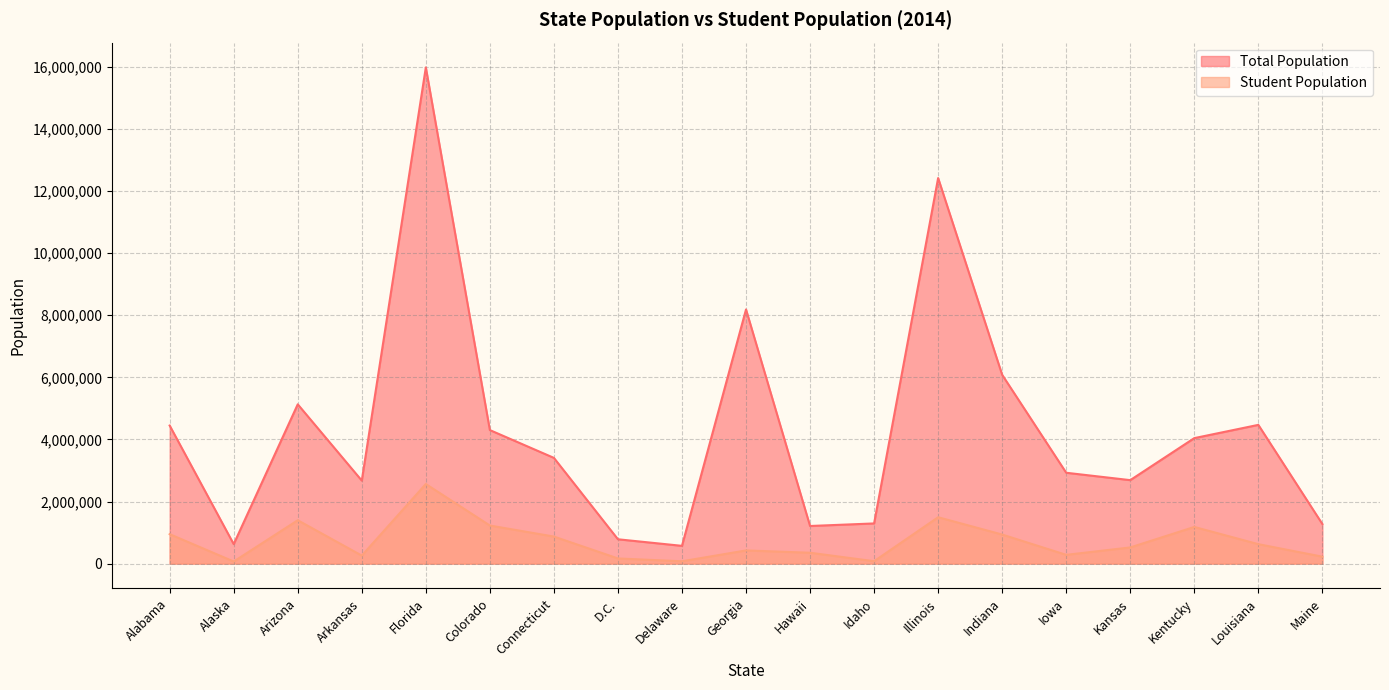

What is the label of the 2nd point from the right?

Louisiana